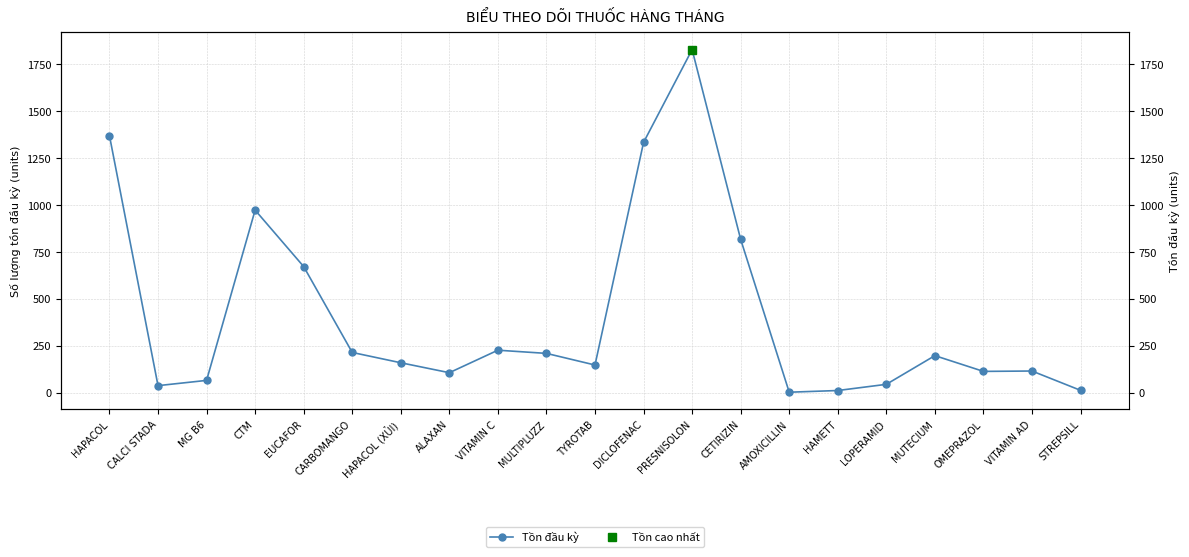

Reading left to right, what are all the values shown in this chart?

HAPACOL=1370	CALCI STADA=37	MG B6=65	CTM=973	EUCAFOR=672	CARBOMANGO=214	HAPACOL (XỦI)=159	ALAXAN=106	VITAMIN C=226	MULTIPLUZZ=209	TYROTAB=147	DICLOFENAC=1334	PRESNISOLON=1829	CETIRIZIN=817	AMOXICILLIN=2	HAMETT=11	LOPERAMID=44	MUTECIUM=197	OMEPRAZOL=113	VITAMIN AD=115	STREPSILL=12